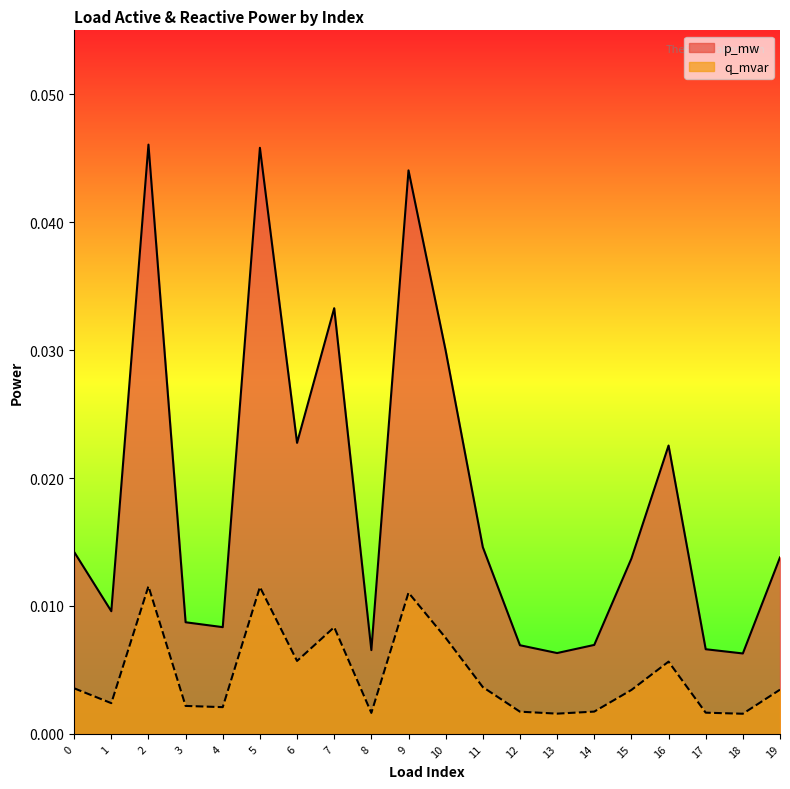

True or false: q_mvar and p_mw intersect in this chart.

False